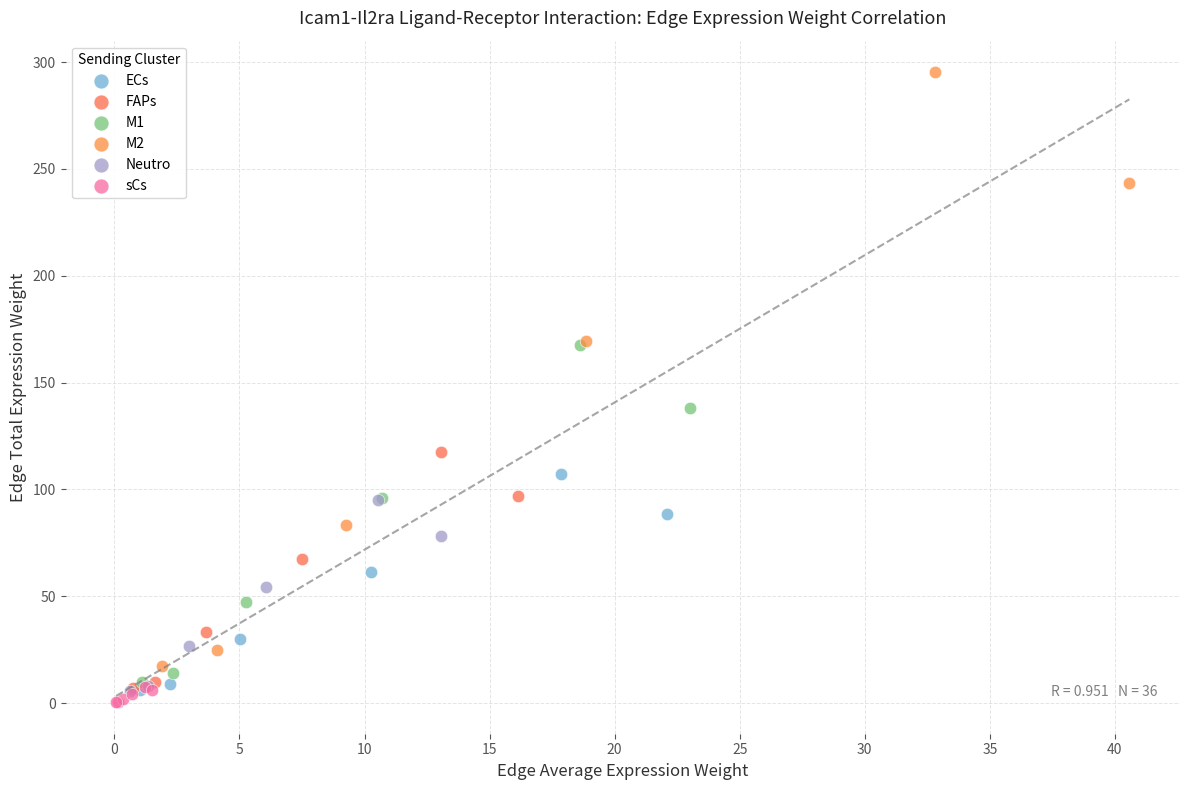

Which series has the widest spread of Y values?

M2